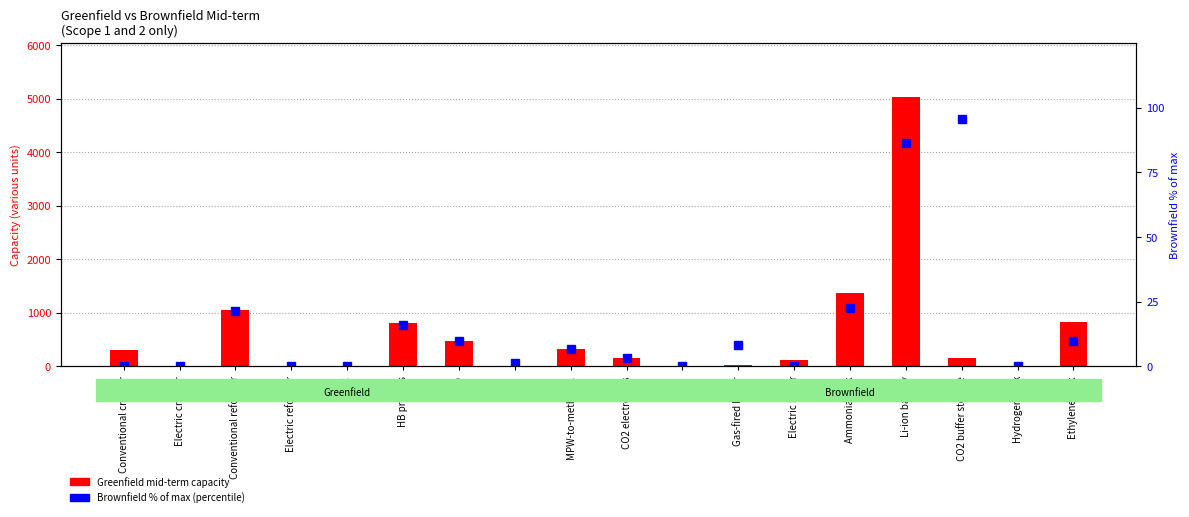

Is it true that Brownfield (percentile) equals 2.3 at Ethylene tank?

False